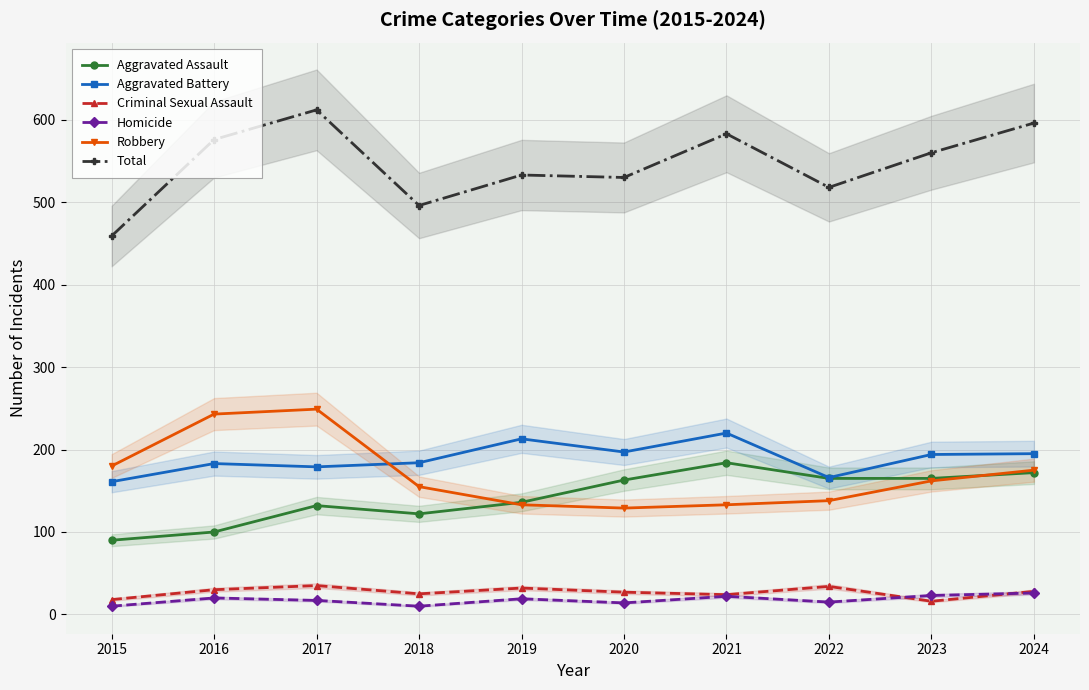

List the labels in order of Robbery value, smallest first.

2020, 2019, 2021, 2022, 2018, 2023, 2024, 2015, 2016, 2017